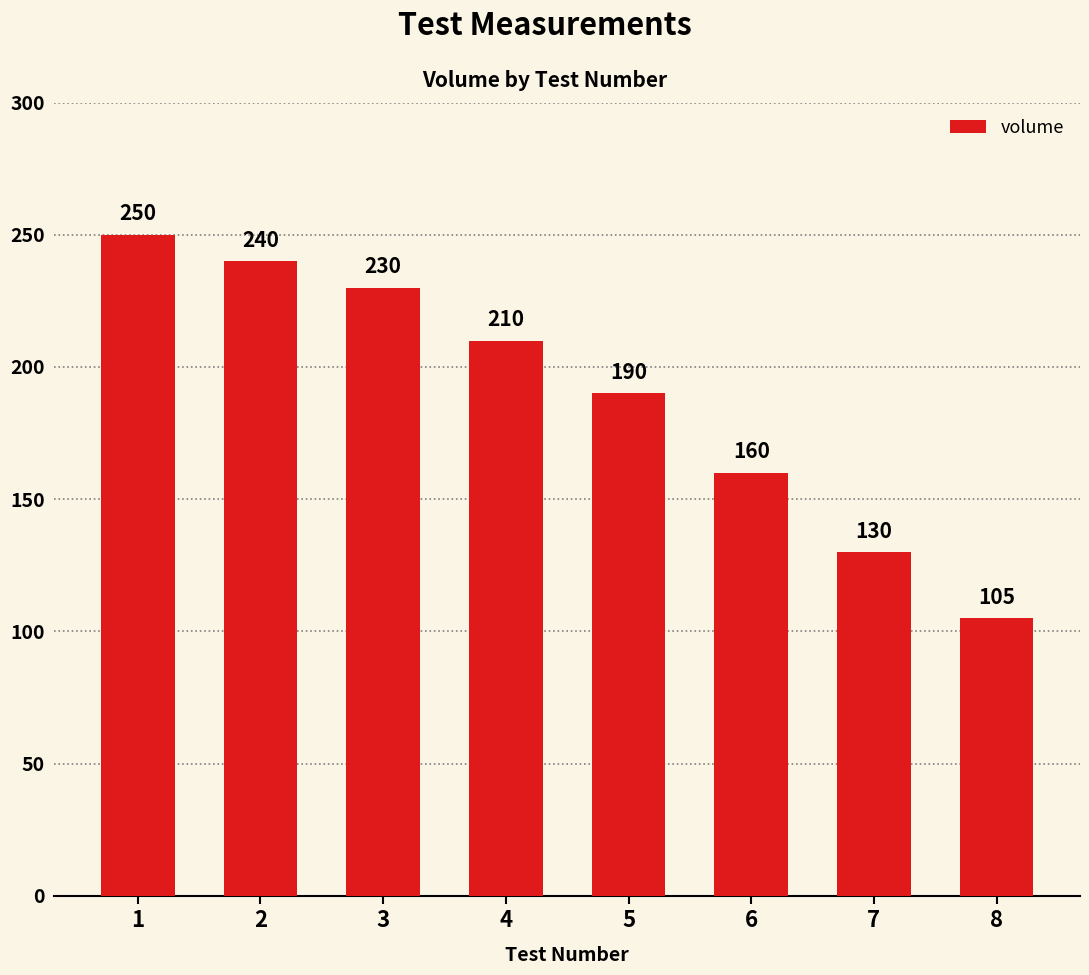

What is the sum of all values?

1515